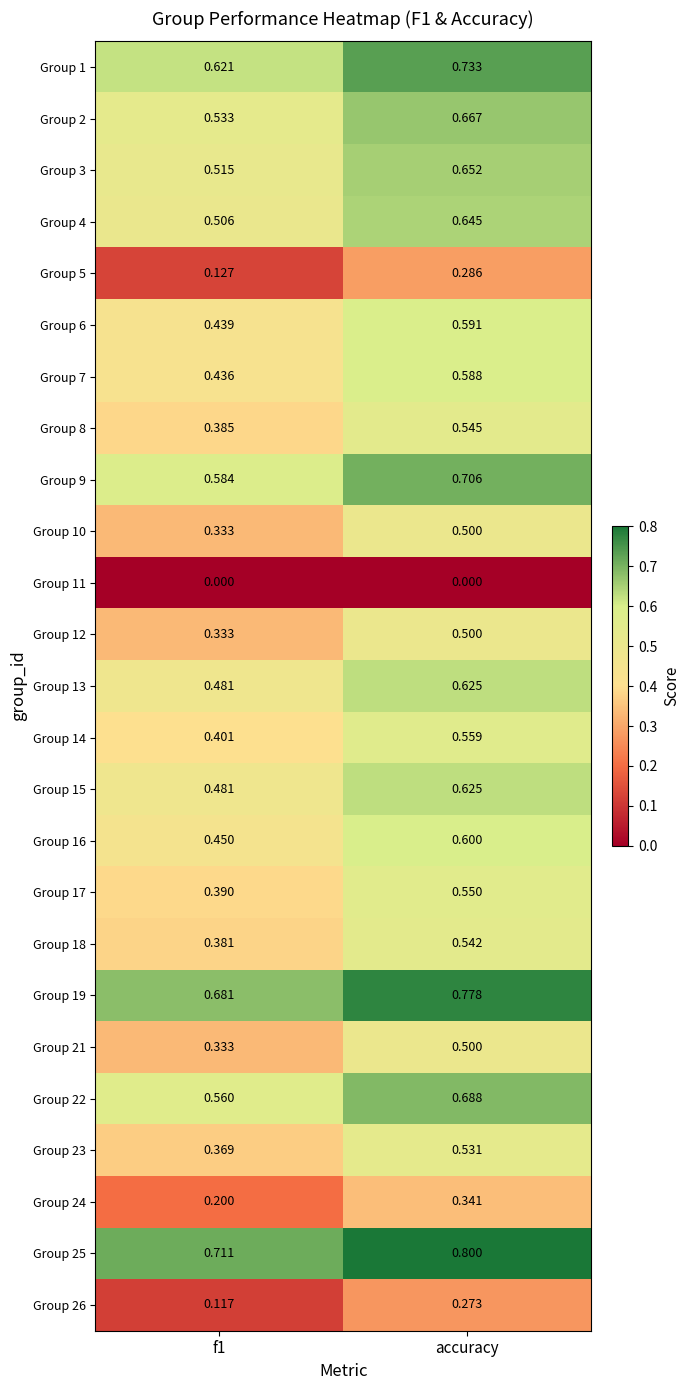

At how many categories does at least one series exceed 0?

2